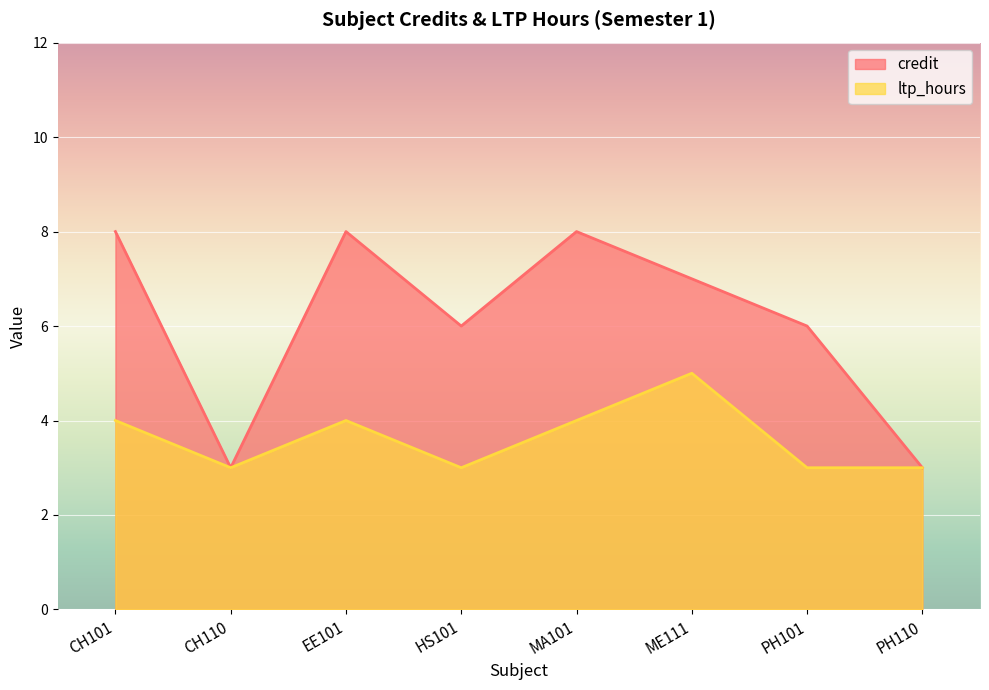

How many values in the credit series are below 7?

4